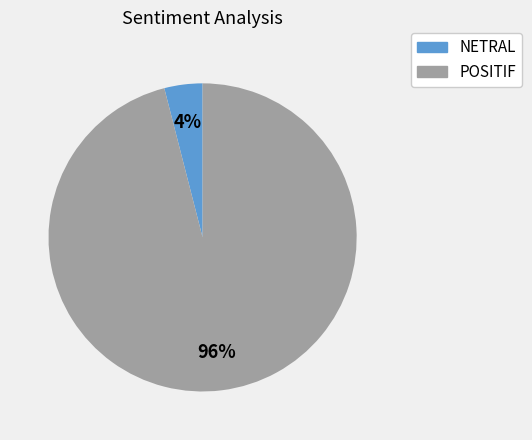

To the nearest percent, what is the difference between the largest and smallest slice percentages?

92%